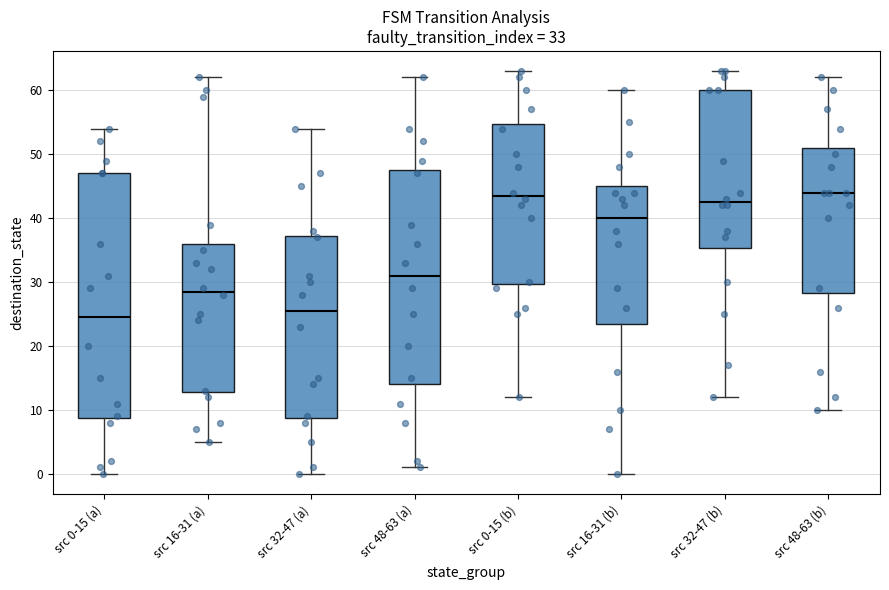

Comparing the boxes themselves (not the whiskers), which one is the tallest?

src 0-15 (a)